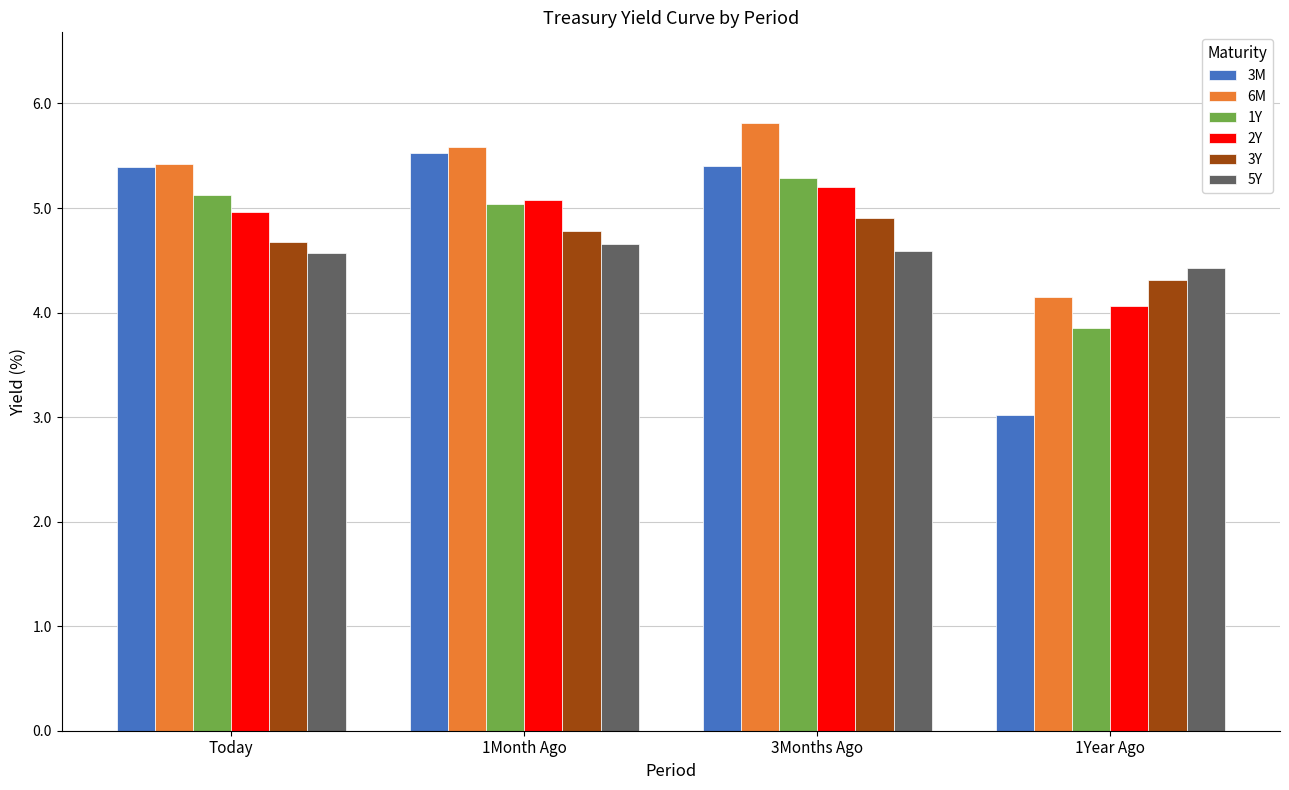

Which series has the largest total across all categories?

6M